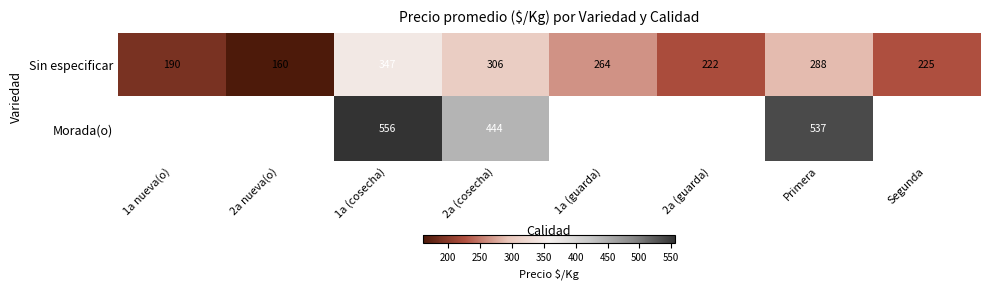

Which series has the largest total across all categories?

Sin especificar